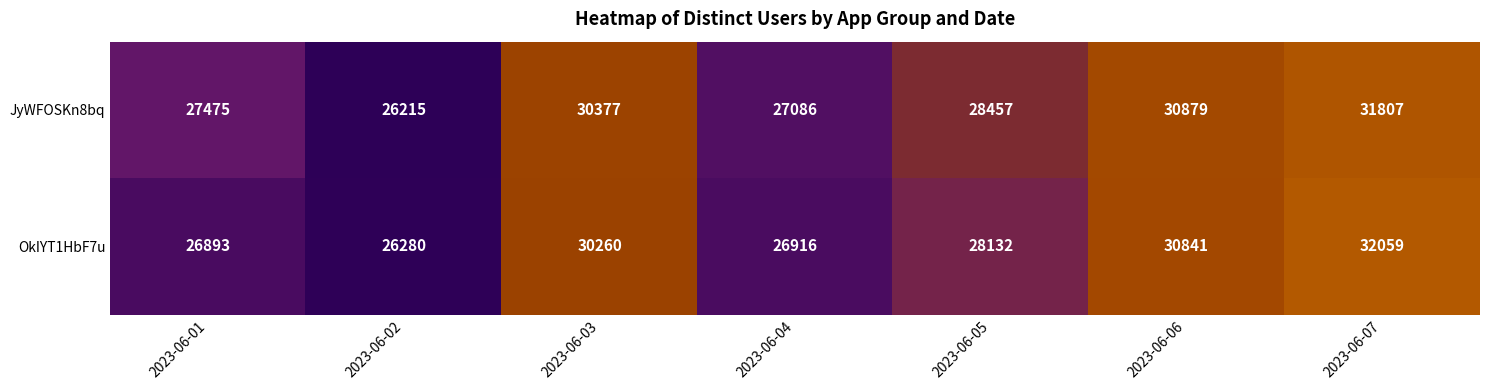

Rank the series at 2023-06-02 from lowest to highest value.

JyWFOSKn8bq, OkIYT1HbF7u